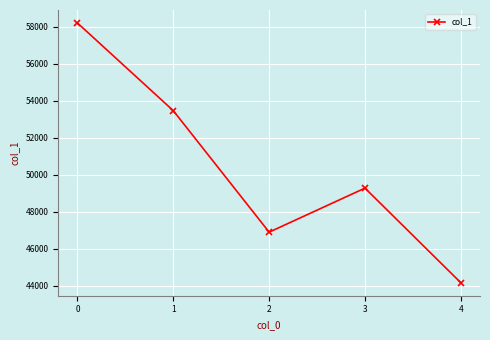

Reading left to right, transcribe all the data shown in this chart.

58200	53466	46907	49284	44176